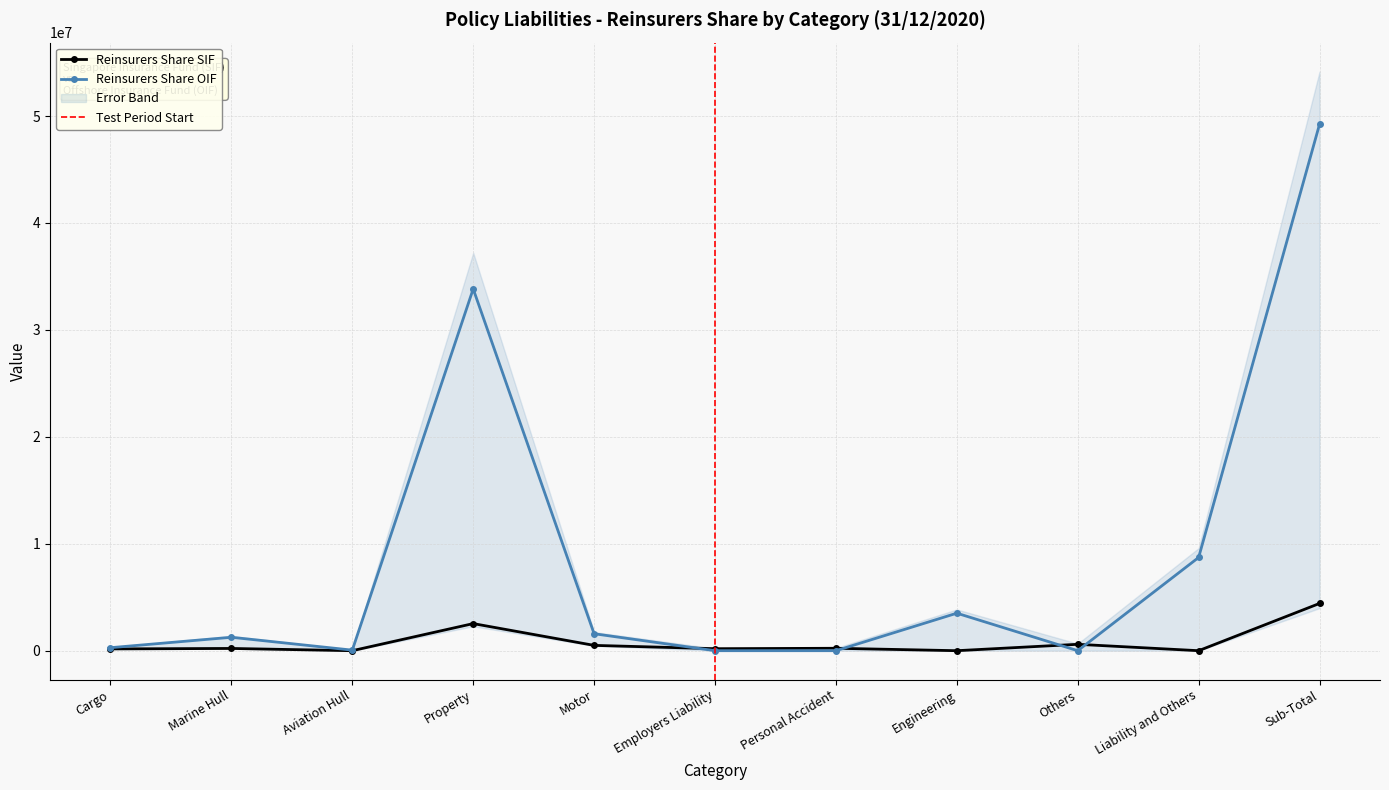

How many data points does each series have?

11